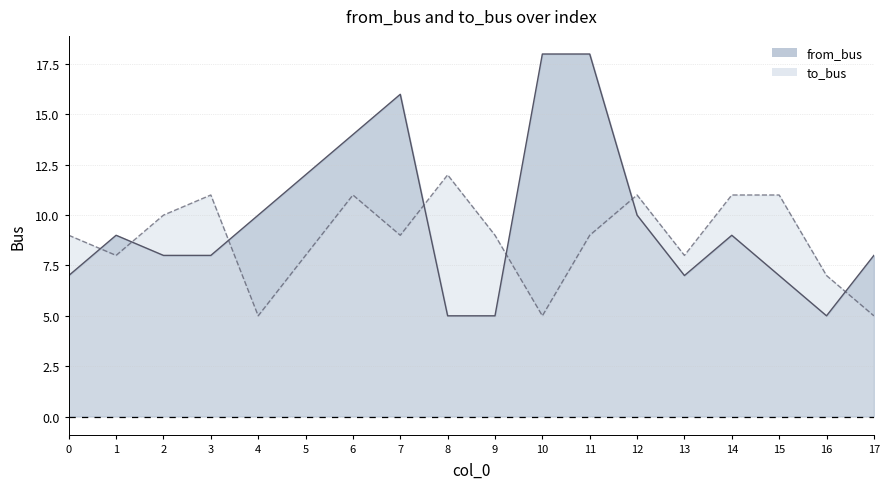

Where does the from_bus series first go above 9?

4